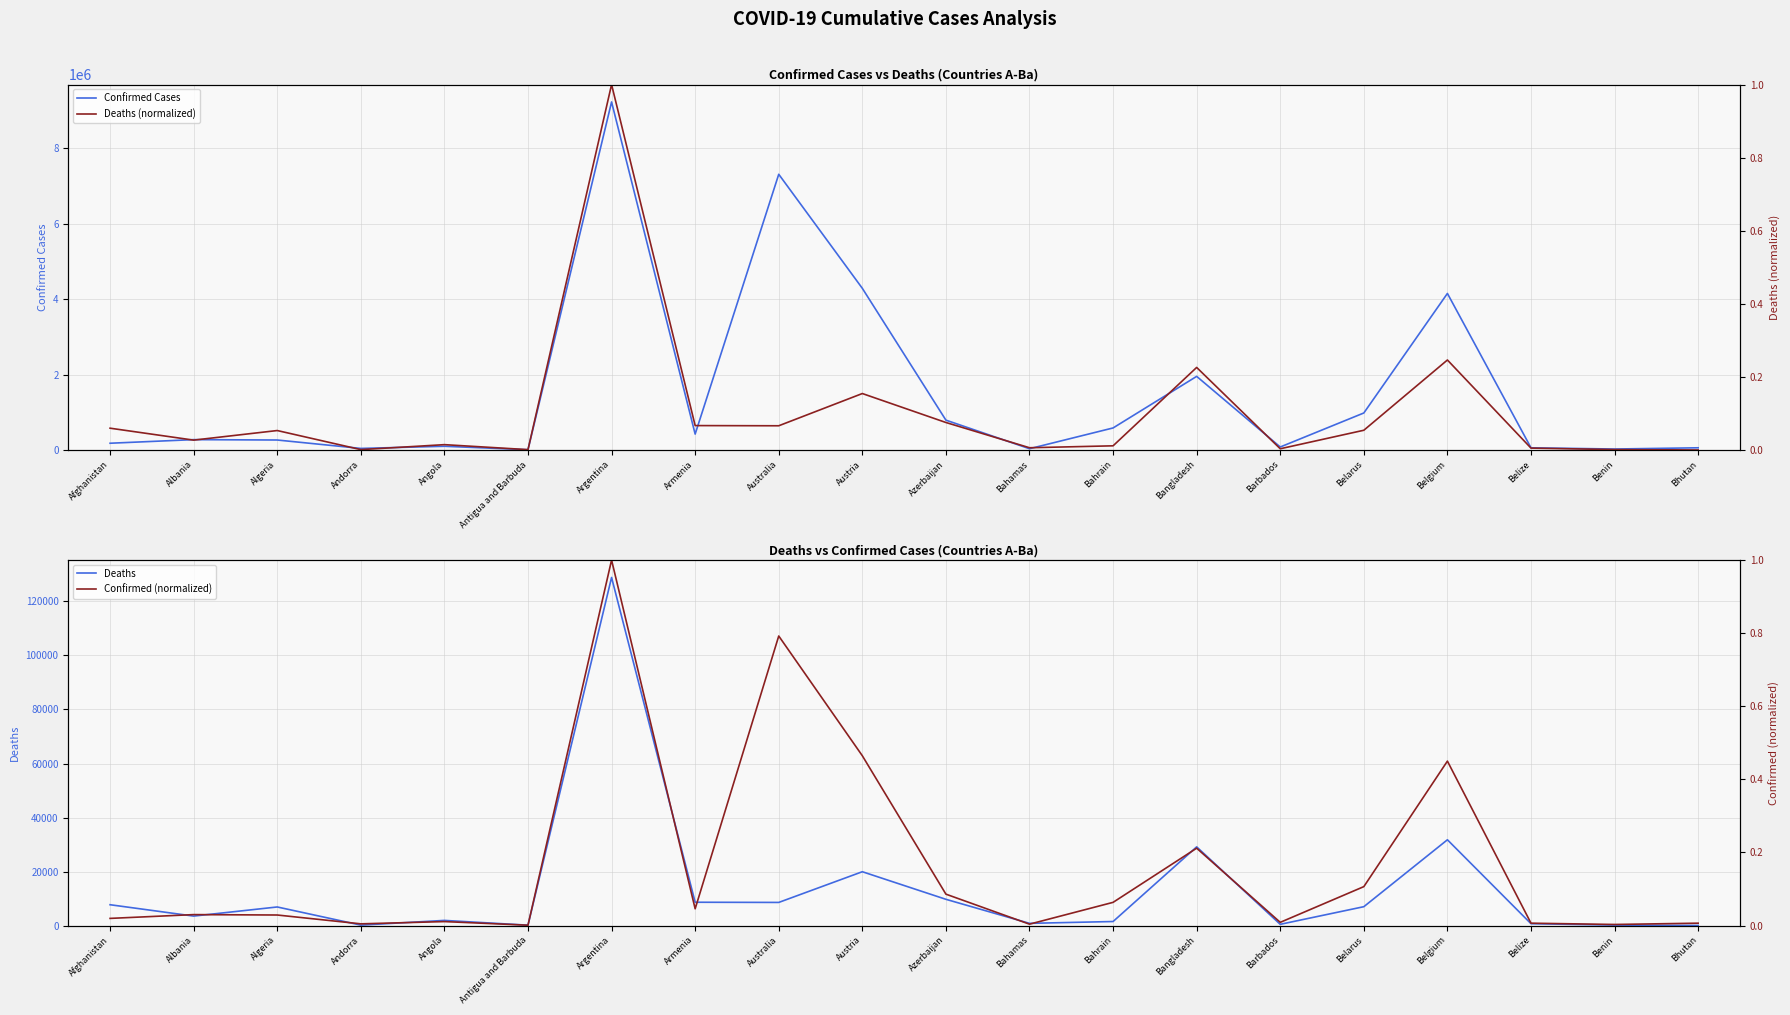

How many distinct data groups are displayed?

4